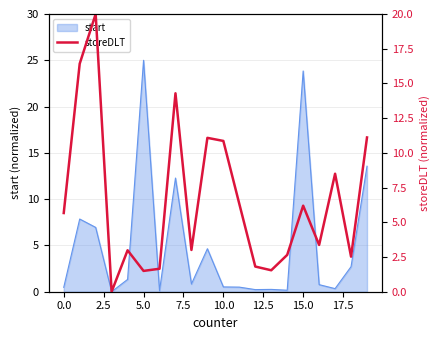

Is it true that start equals 25.0 at 5.0?

True